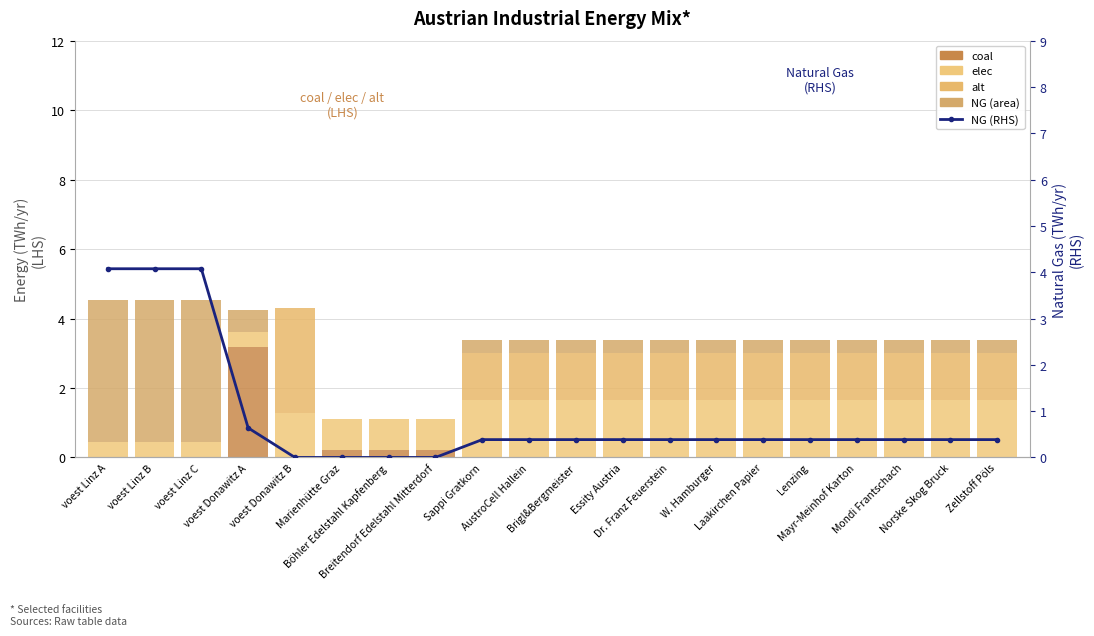

At which category is the sum across all series the highest?

voest Linz C